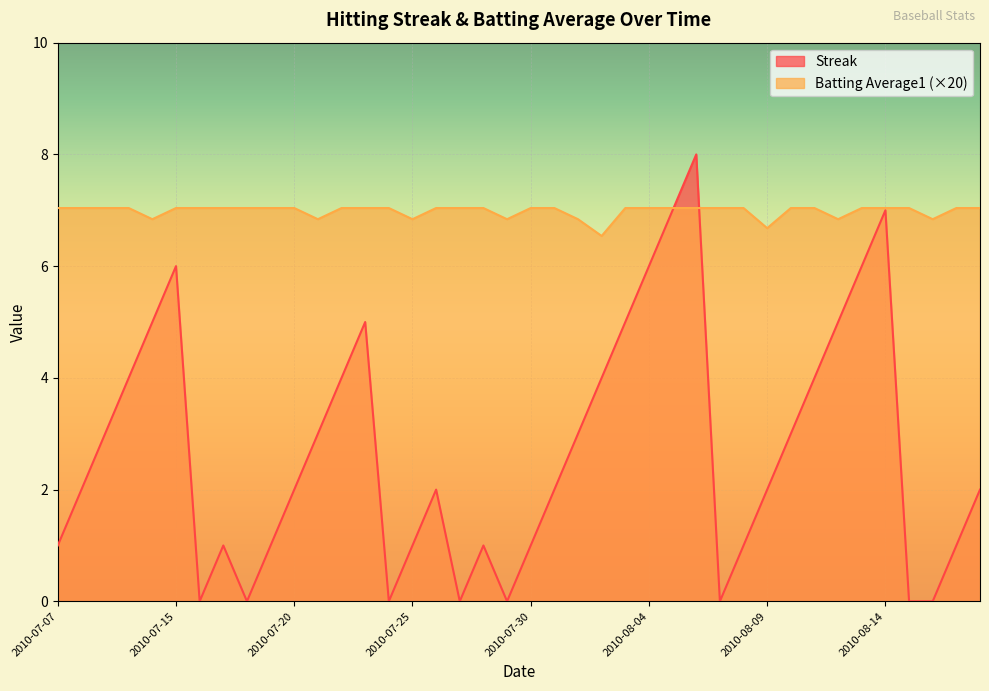

The value of Batting Average1 at 2010-08-14 is 7.0. True or false?

True